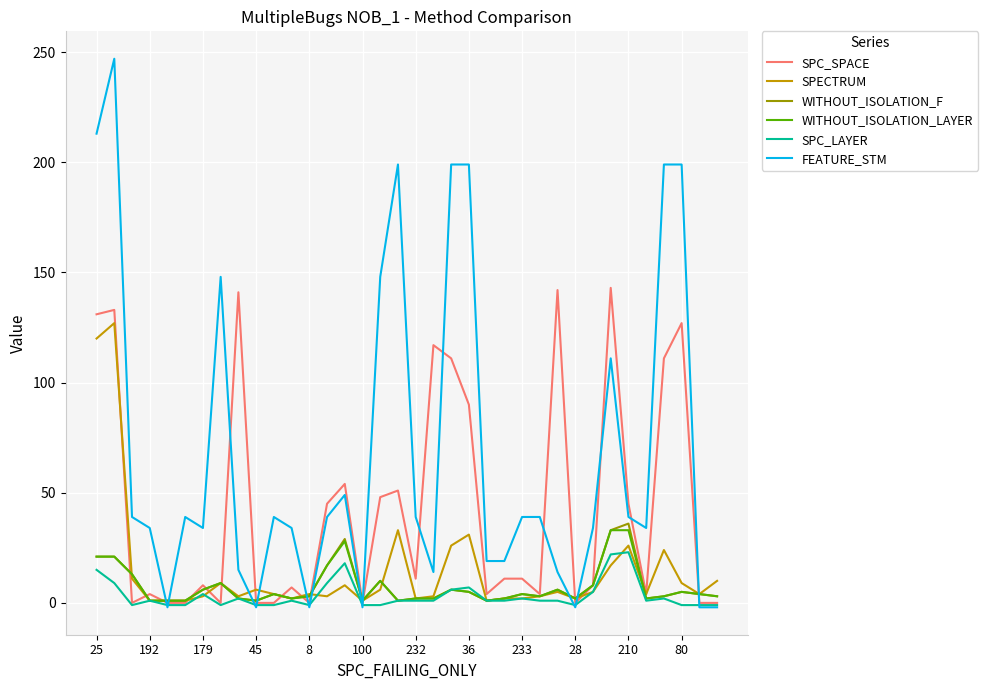

What is the maximum value for WITHOUT_ISOLATION_LAYER?

33